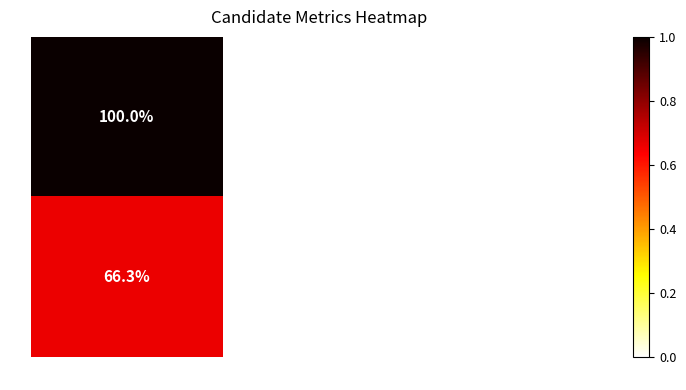

What is the sum of the palzewicz-20460-50-h values at VOTES and ABS_VOTES?

66.3